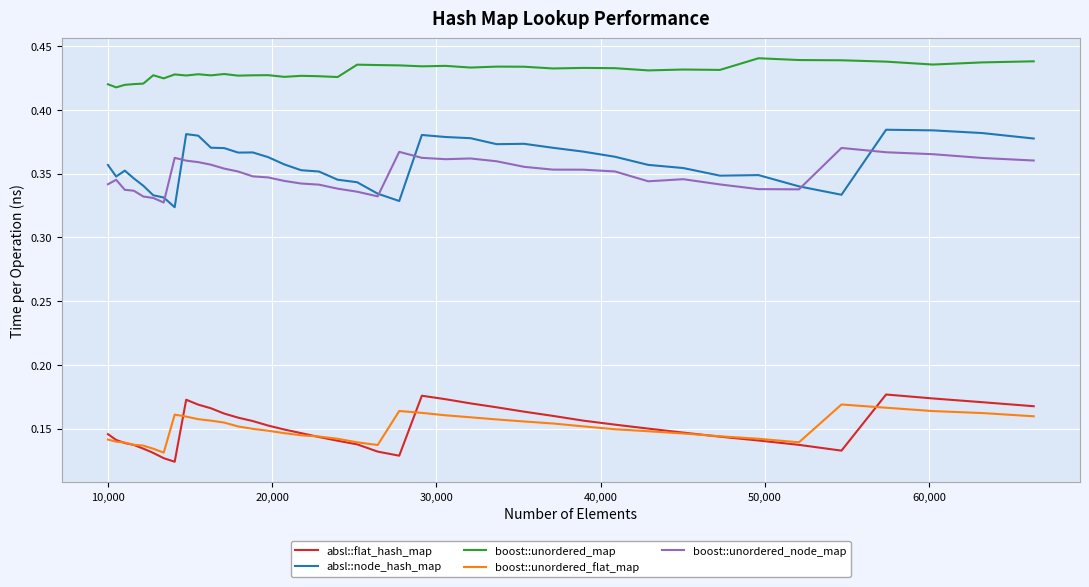

True or false: boost::unordered_flat_map and boost::unordered_map intersect in this chart.

False